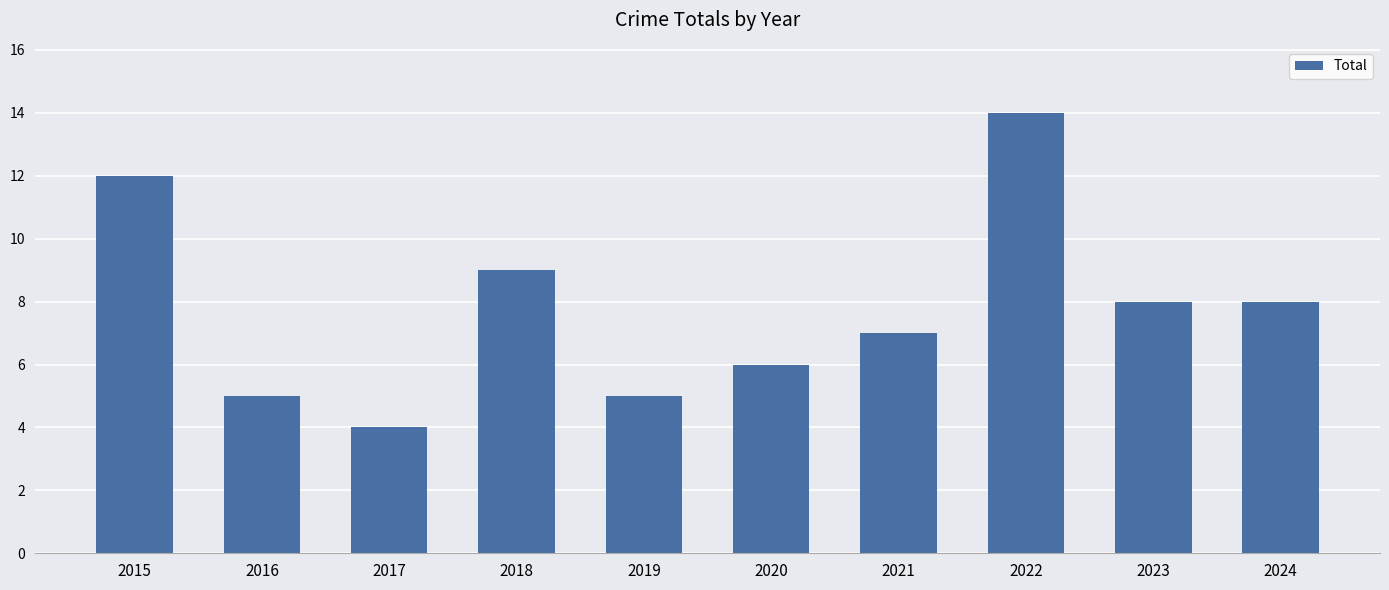

The value at 2017 is 4. True or false?

True